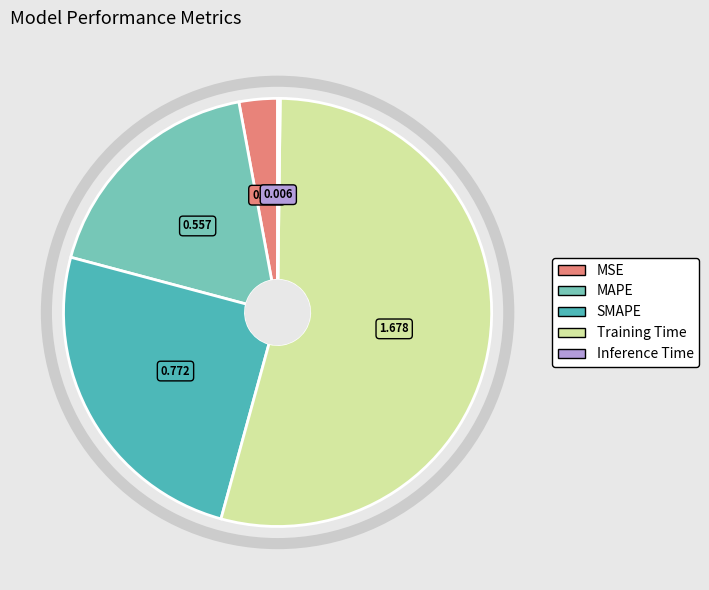

Does any single category account for the majority?

Yes